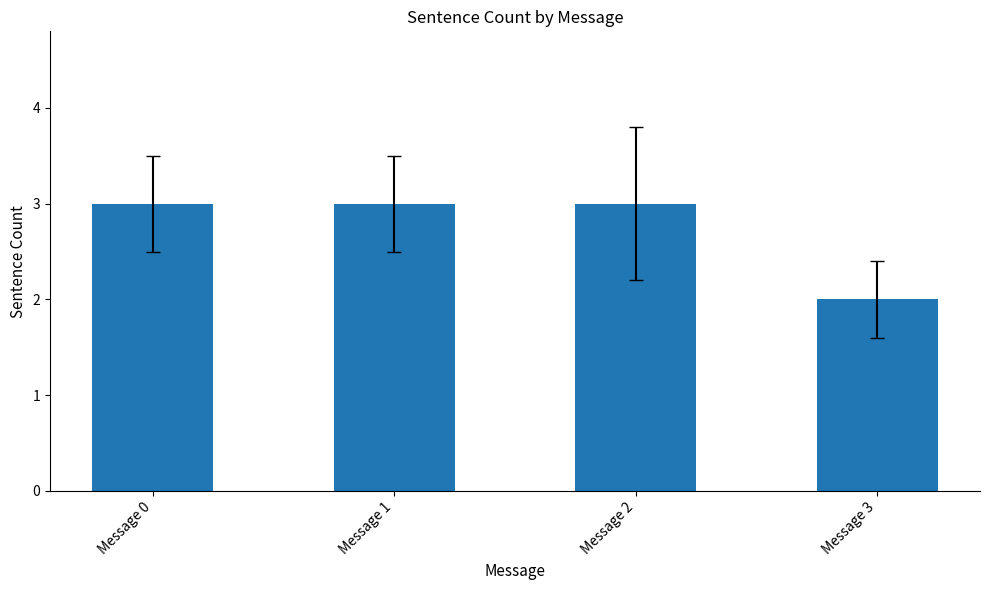

Count the number of data series in this chart.

1